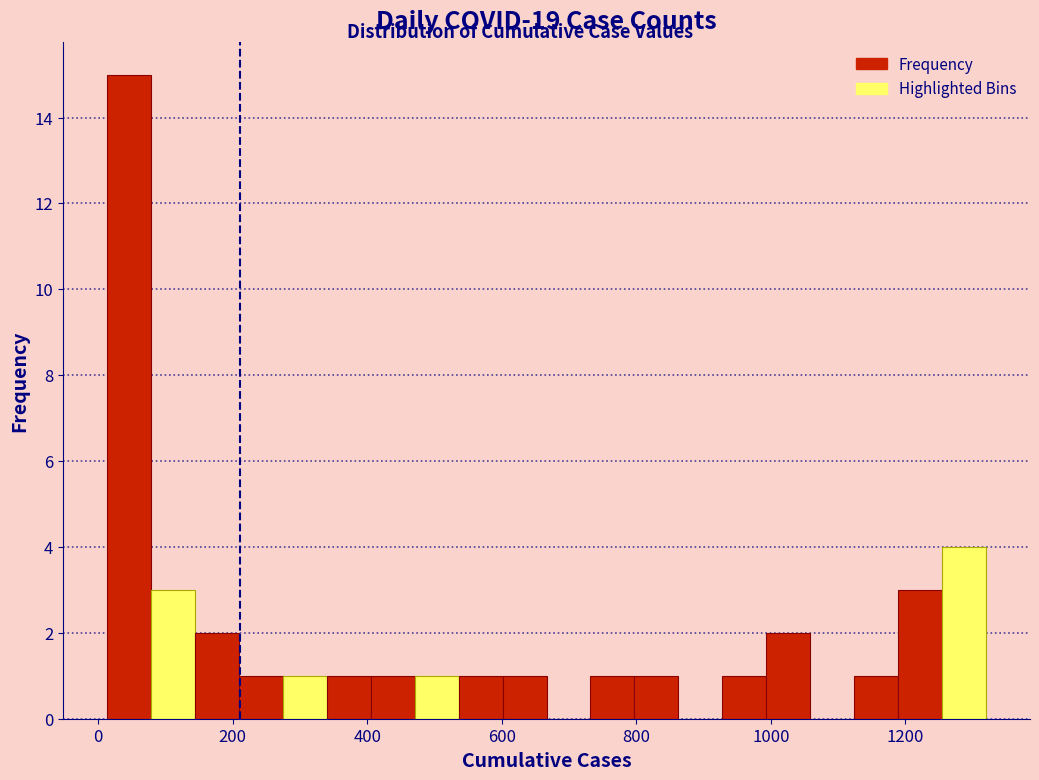

Read against the x-axis, roughly where is the centre of the tallest bar?

40